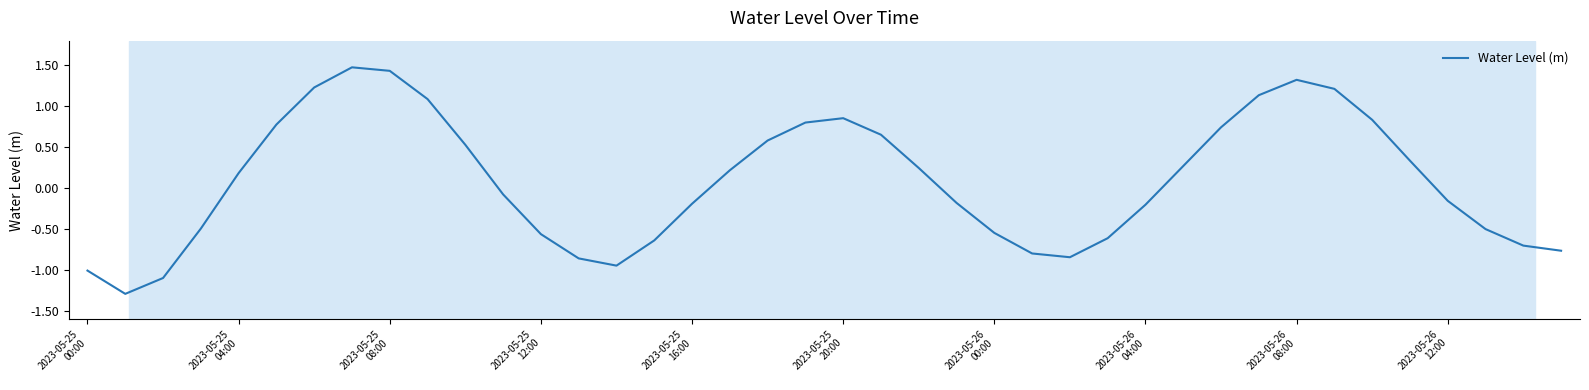

What is the greatest value displayed?

1.5